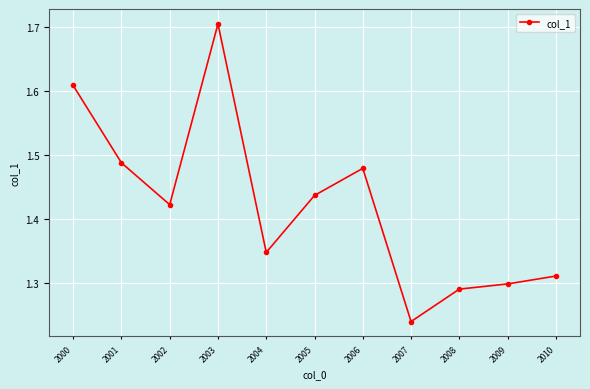

What is the value of the 4th point from the left?

1.7